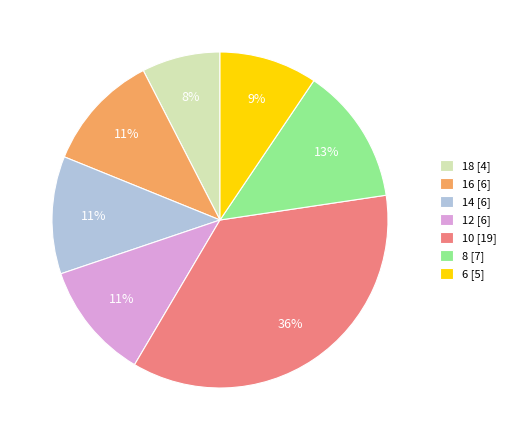

What is the largest slice in the pie chart?

10